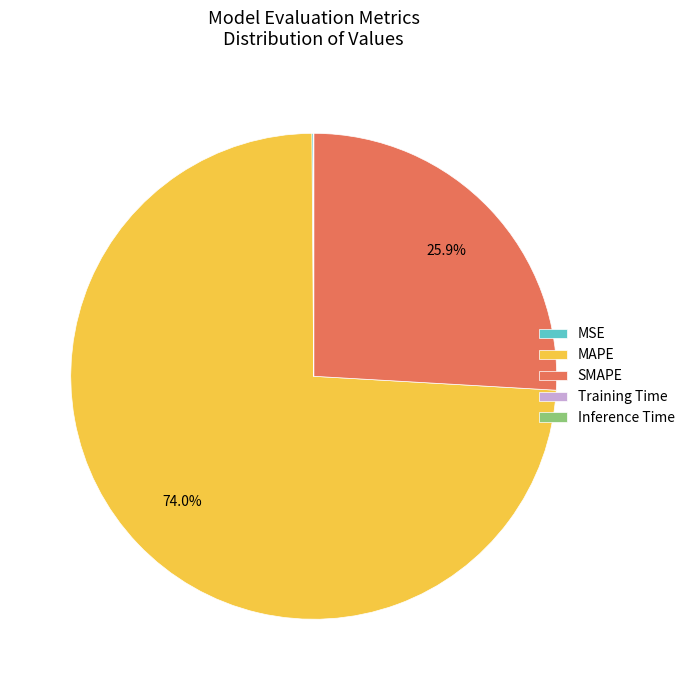

Combined, do SMAPE and MAPE account for over 50%?

Yes